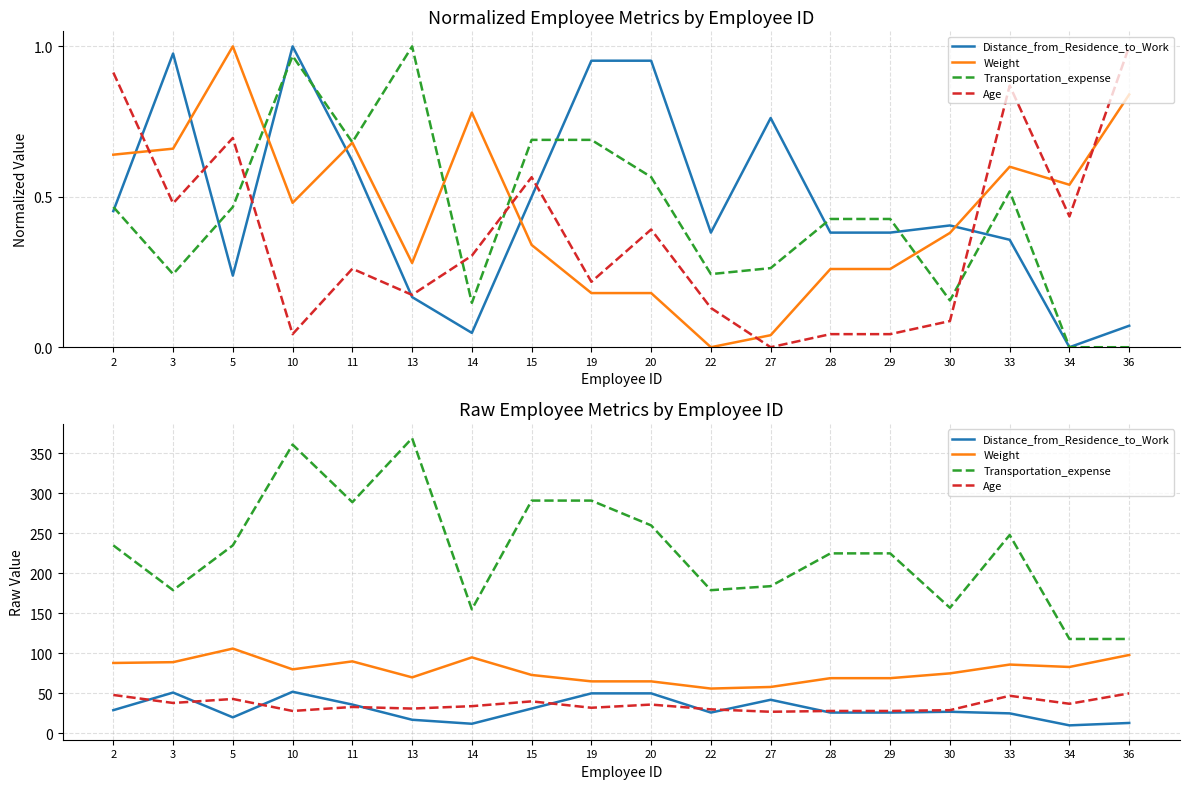

What is the sum of all Age values?

639